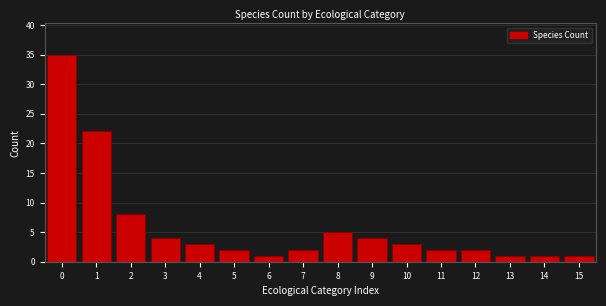

Reading right to left, extract all data points from this chart.

1	1	1	2	2	3	4	5	2	1	2	3	4	8	22	35